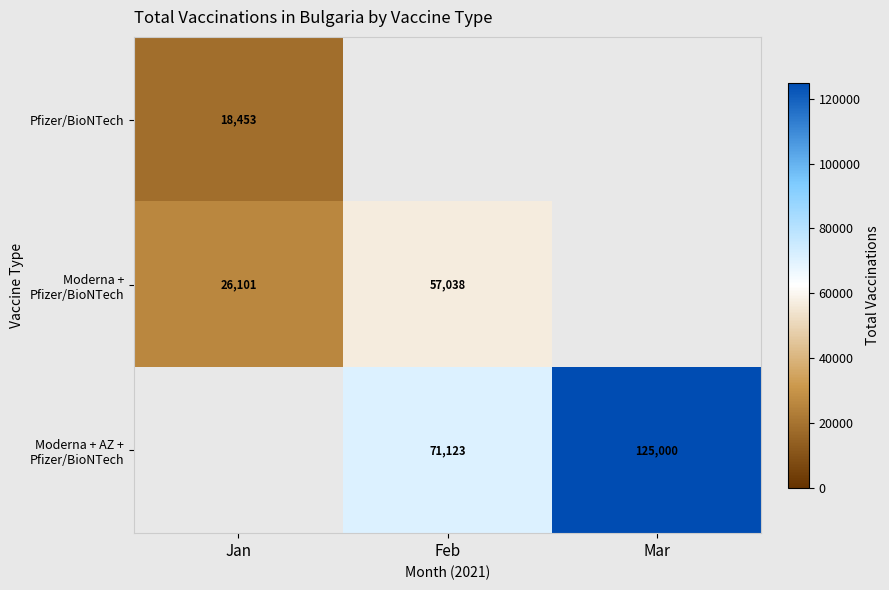

What is the greatest value displayed?

125000.0